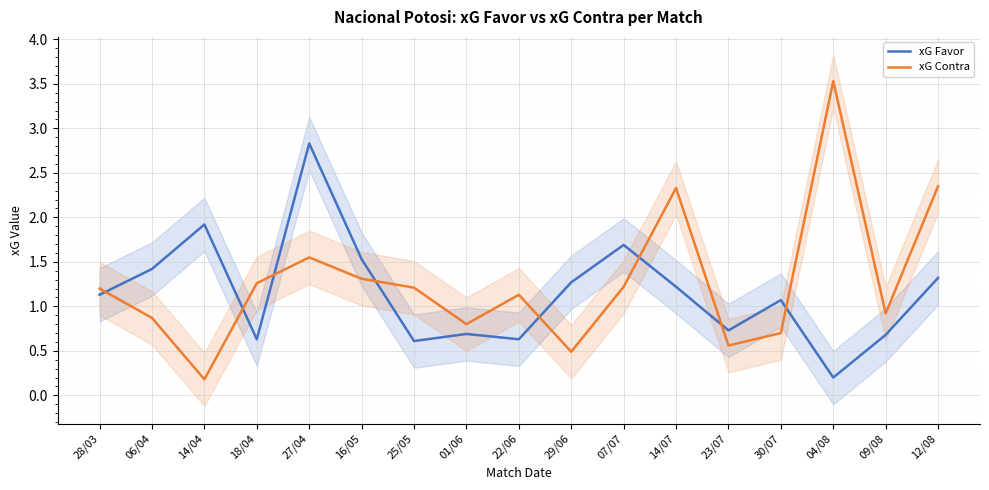

How many data points in xG Contra are above 1?

10